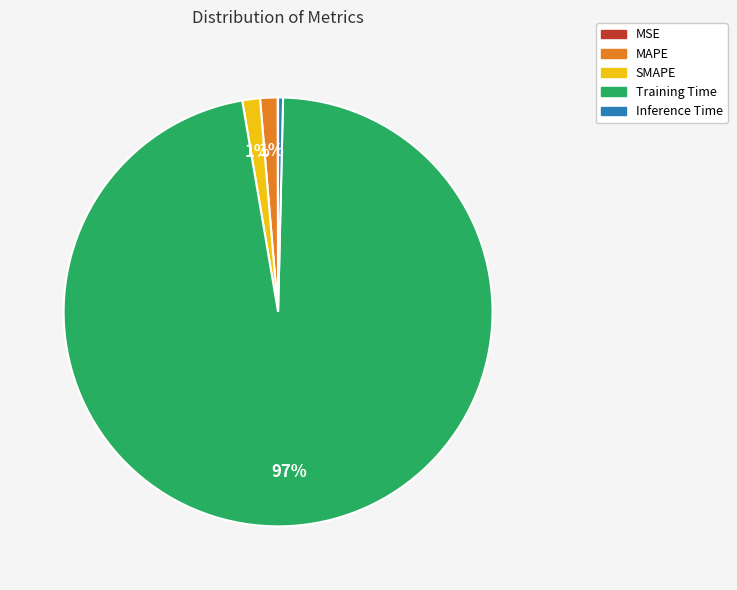

The Training Time slice represents 97% of the pie. True or false?

True